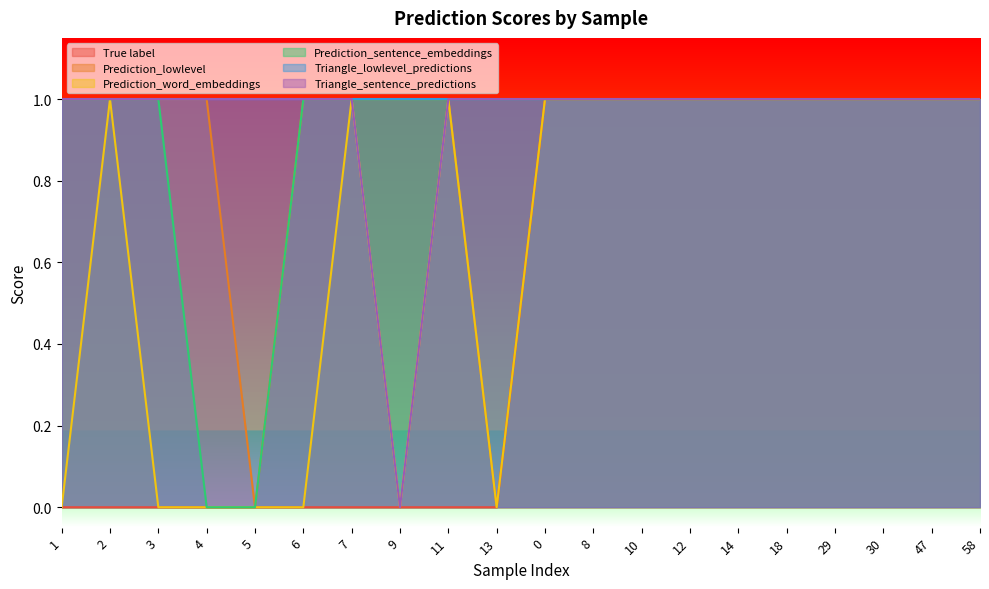

What position from the left is 0?

11